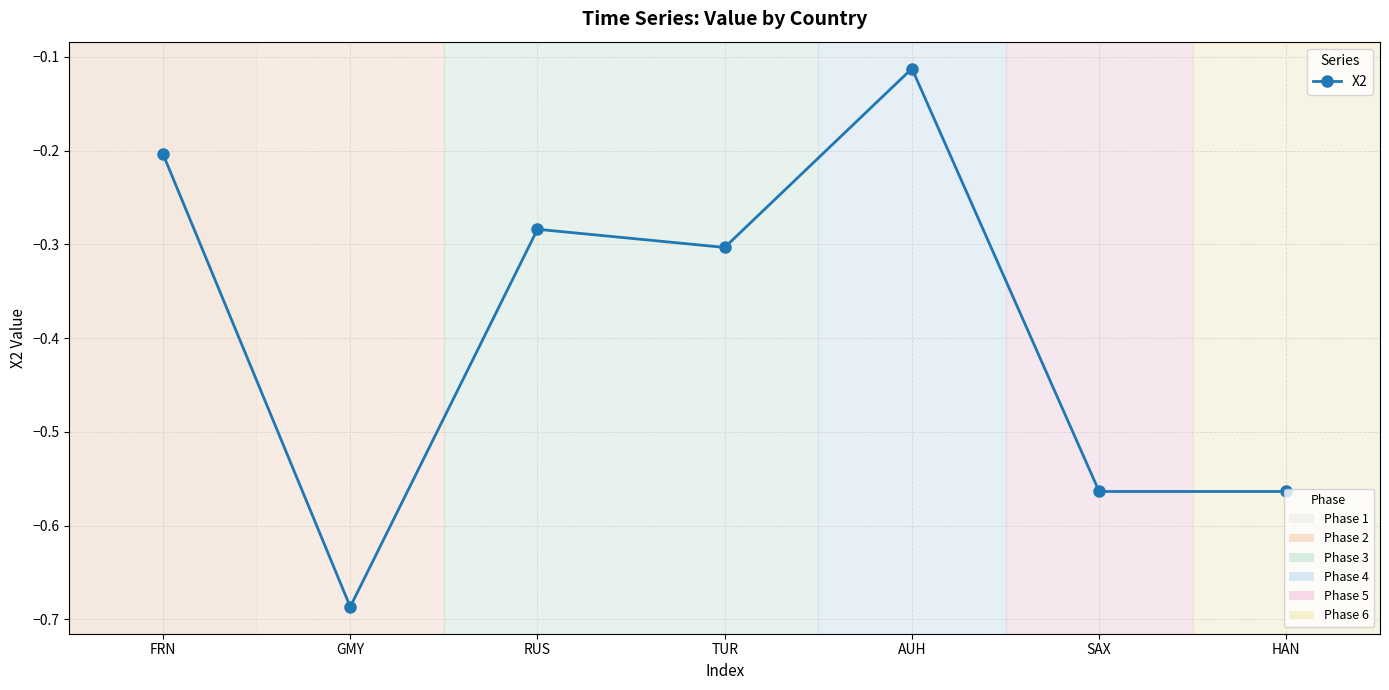

Is it true that the value at FRN is -0.2?

True